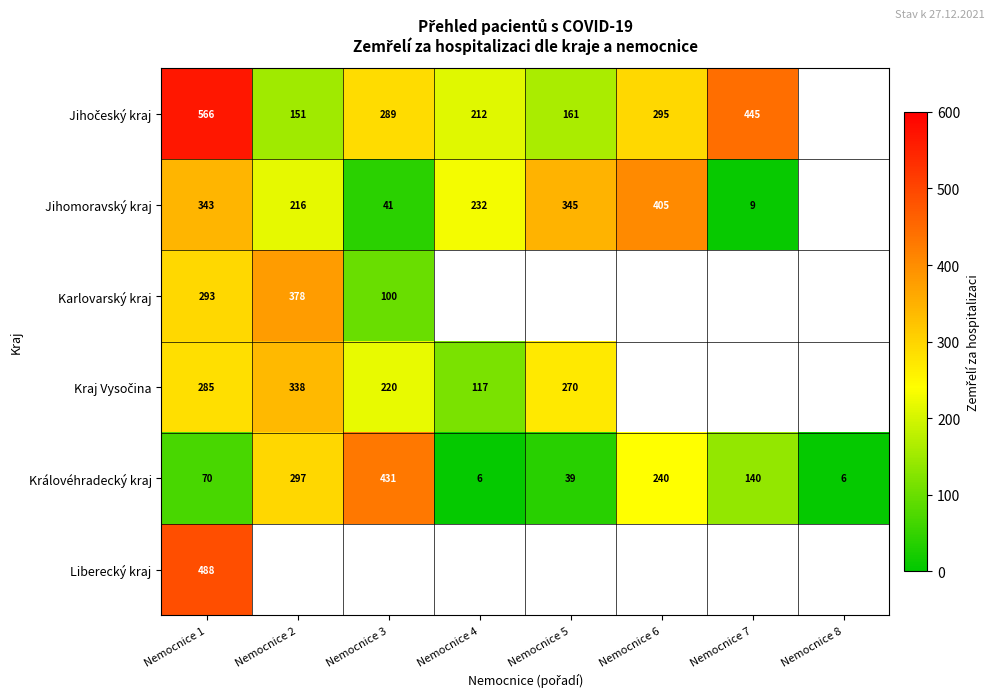

The Královéhradecký kraj series shows 461 at Nemocnice 2. True or false?

False